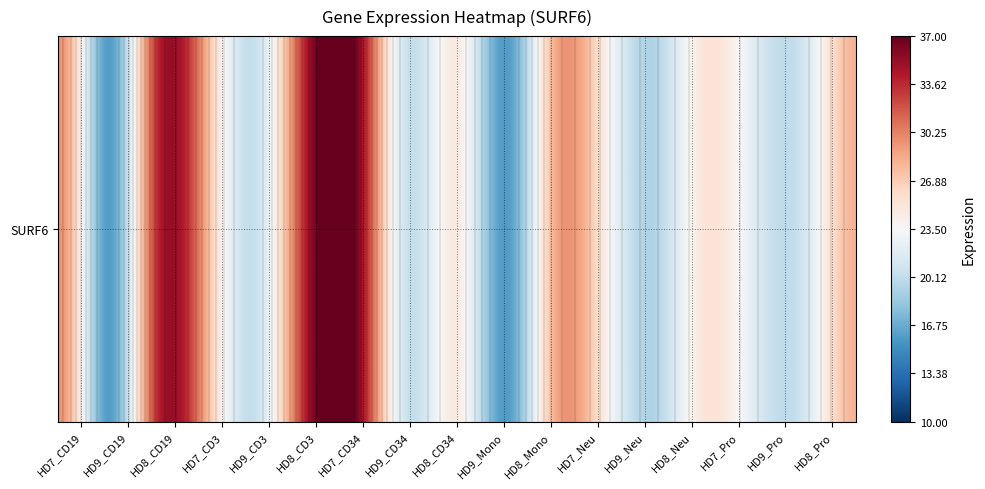

Rank the categories by value from highest to lowest.

6, 5, 2, 0, 10, 16, 3, 13, 8, 11, 14, 15, 4, 7, 12, 1, 9